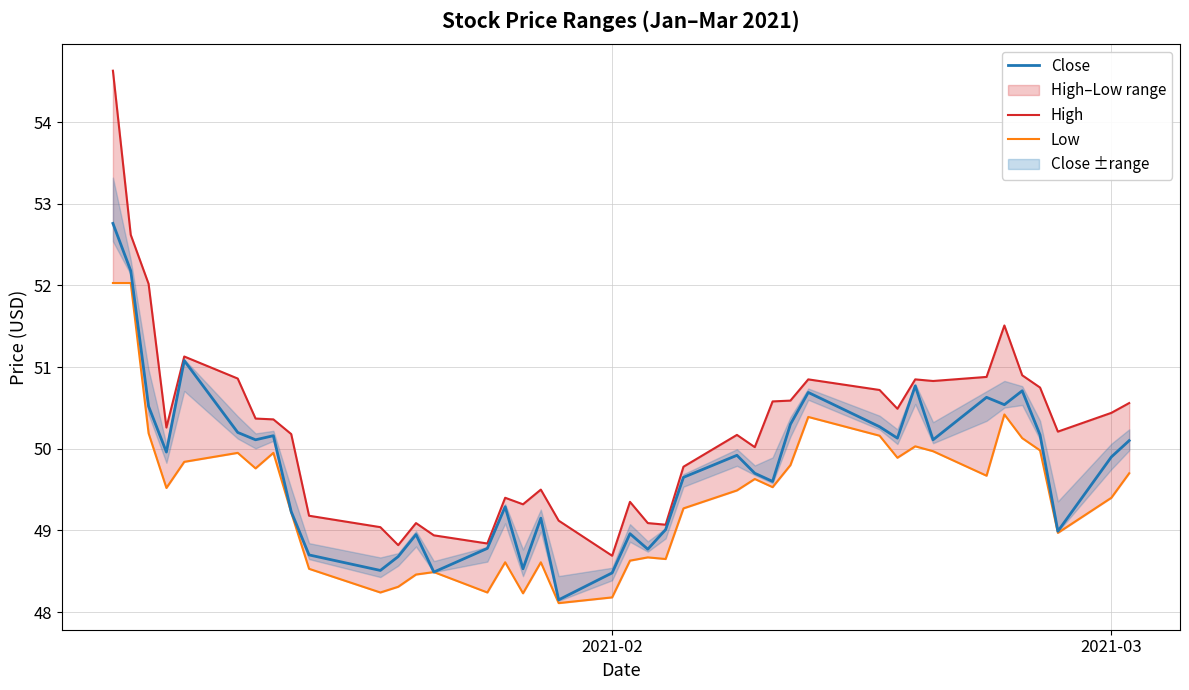

At how many categories does at least one series exceed 48?

40